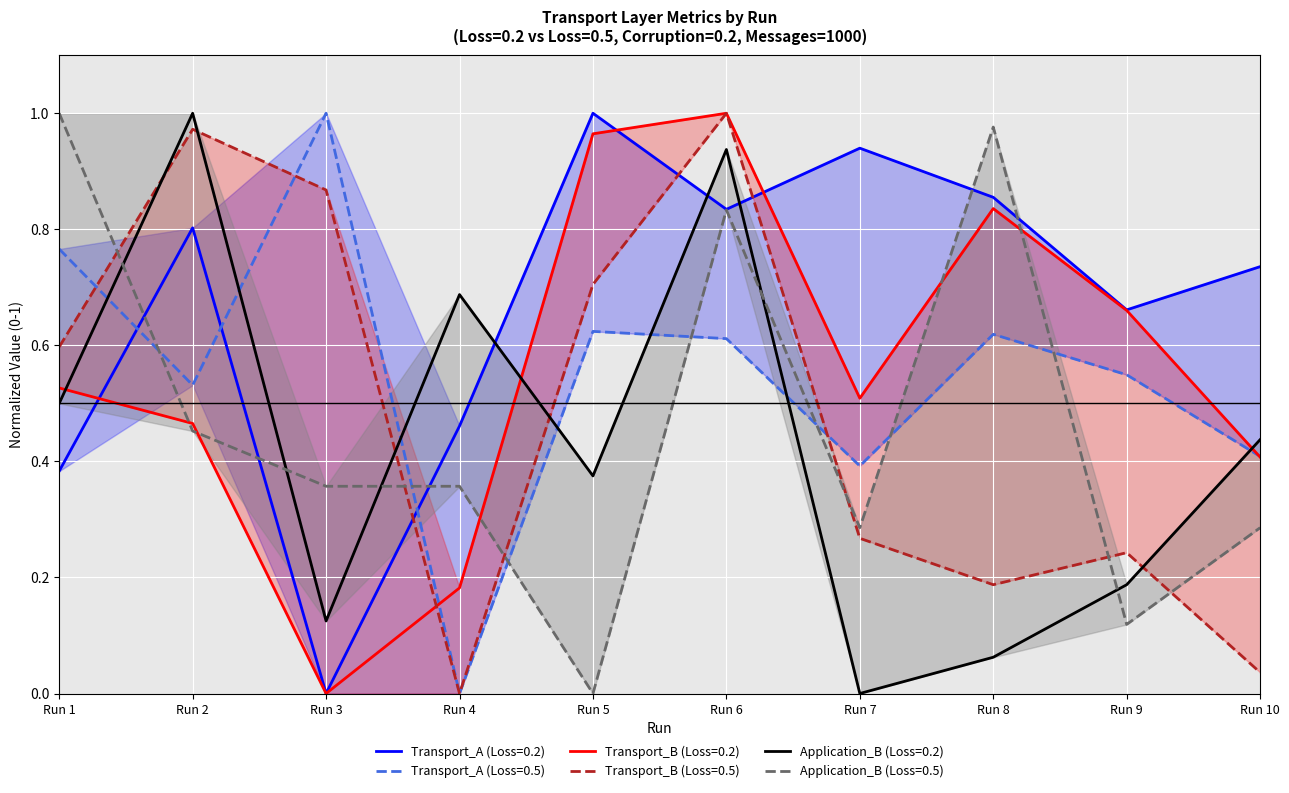

What value does the Transport_B series have at Run 5?

1.0